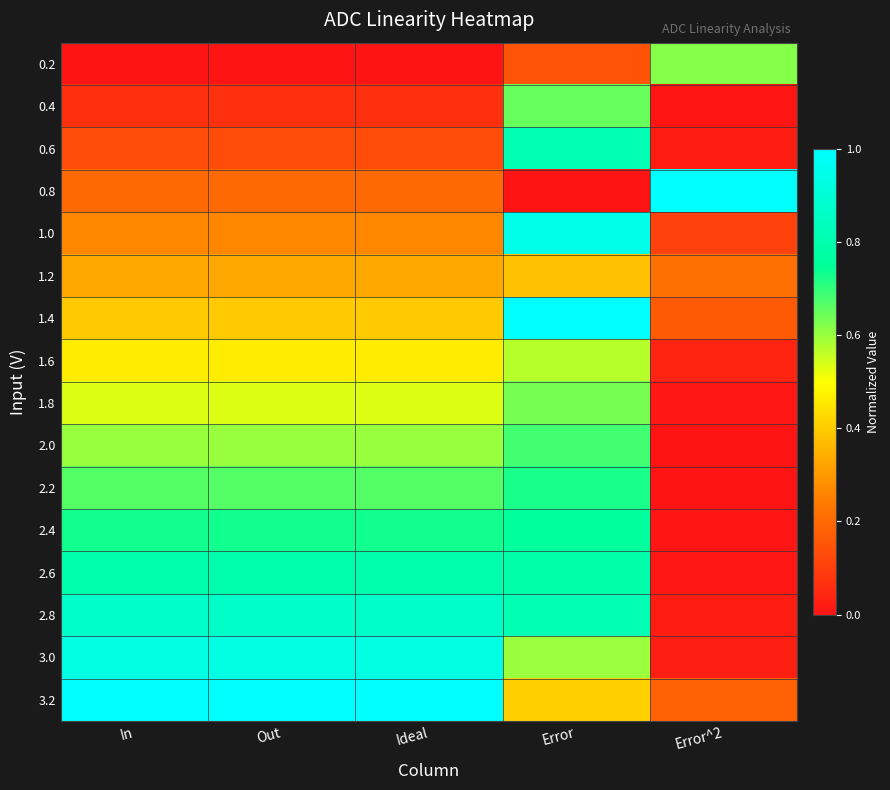

What is the maximum value shown in the chart?

1.0